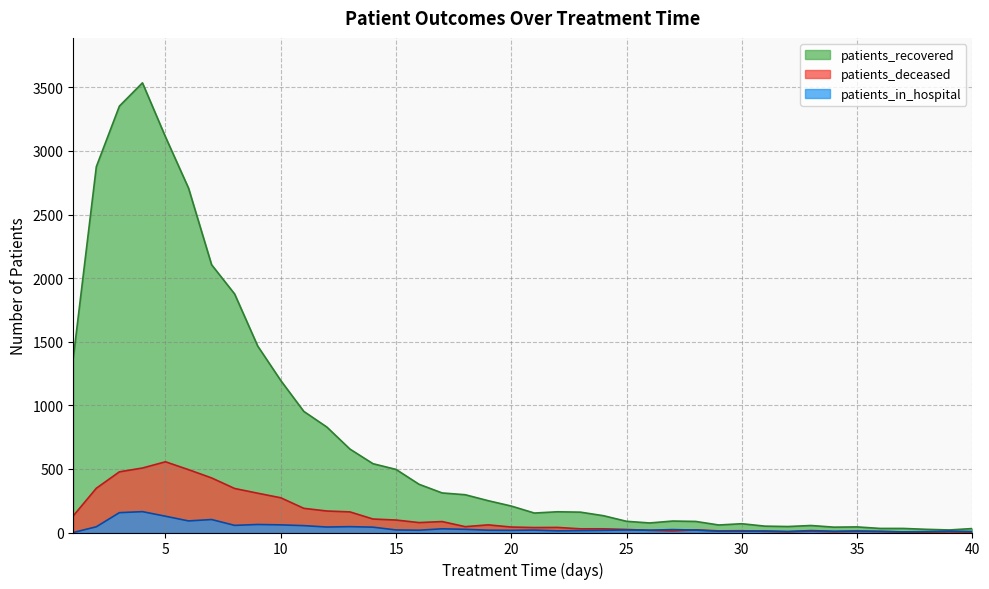

What is the value of the patients_in_hospital point at the 15th from the left?

20